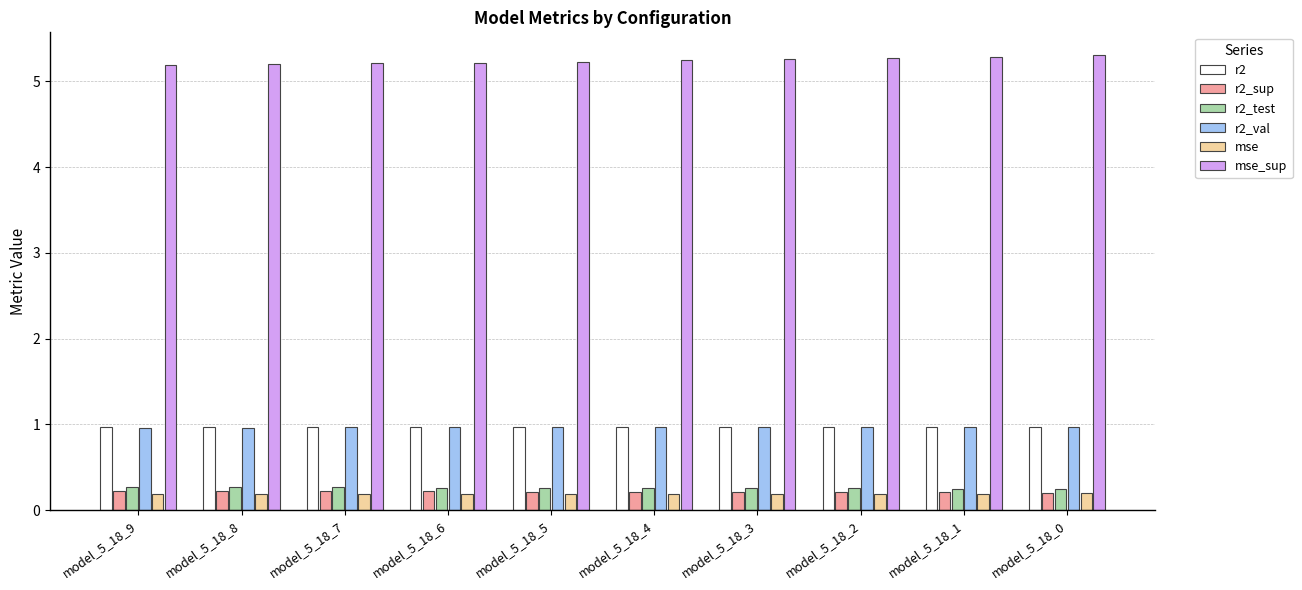

What is the minimum value for mse_sup?

5.2